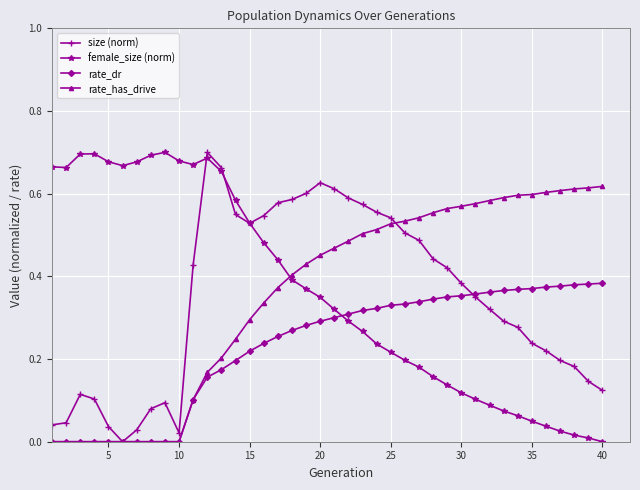

True or false: female_size (norm) has more than 0 points higher than both neighbors.

True